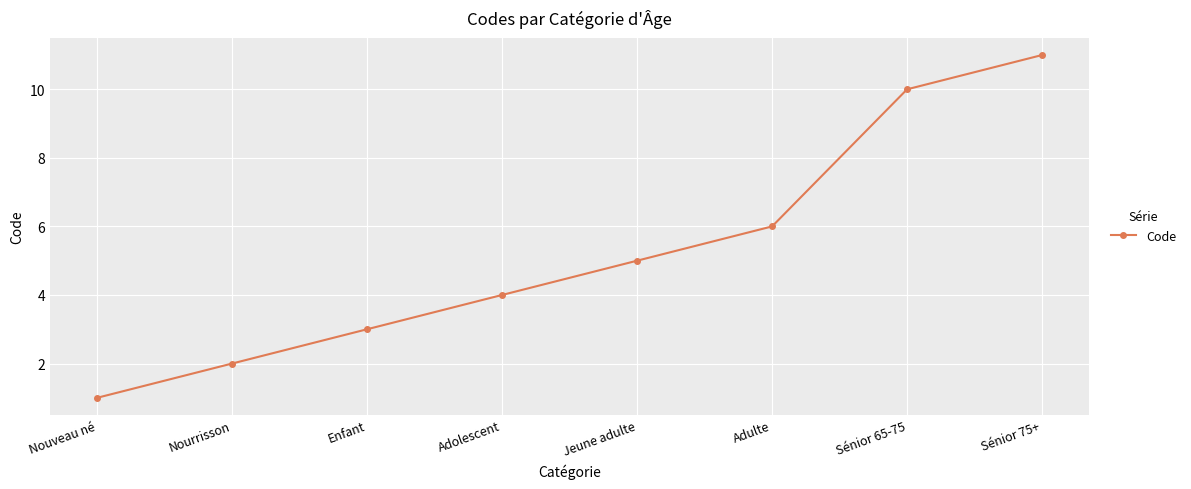

What is the smallest value displayed?

1